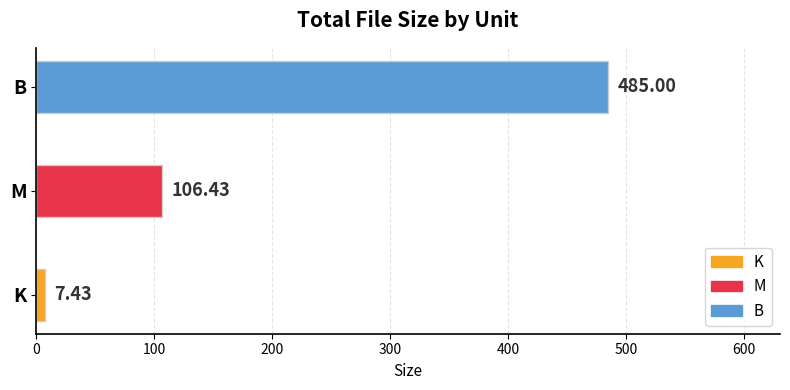

Rank the categories by value from lowest to highest.

K, M, B